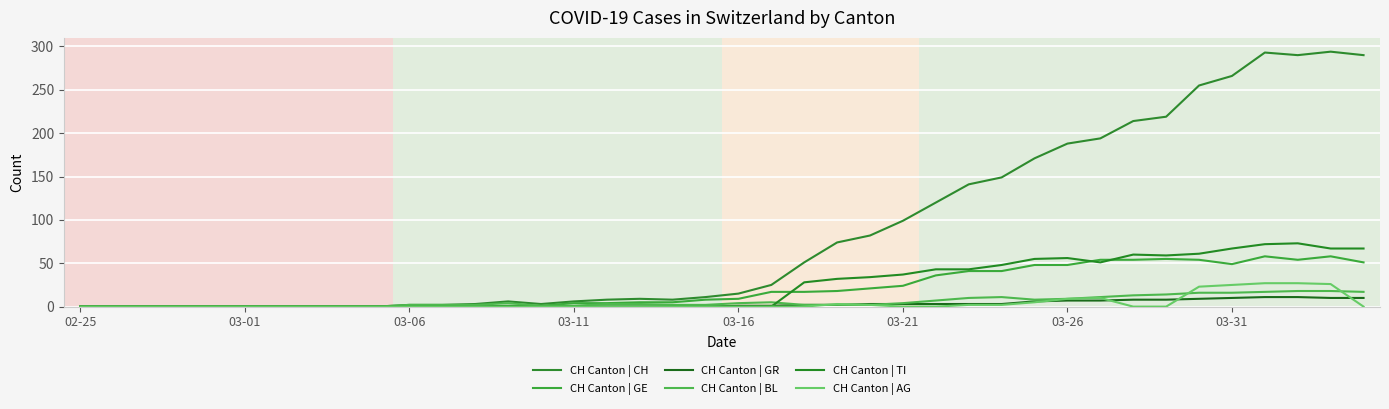

How many lines are shown in the chart?

6